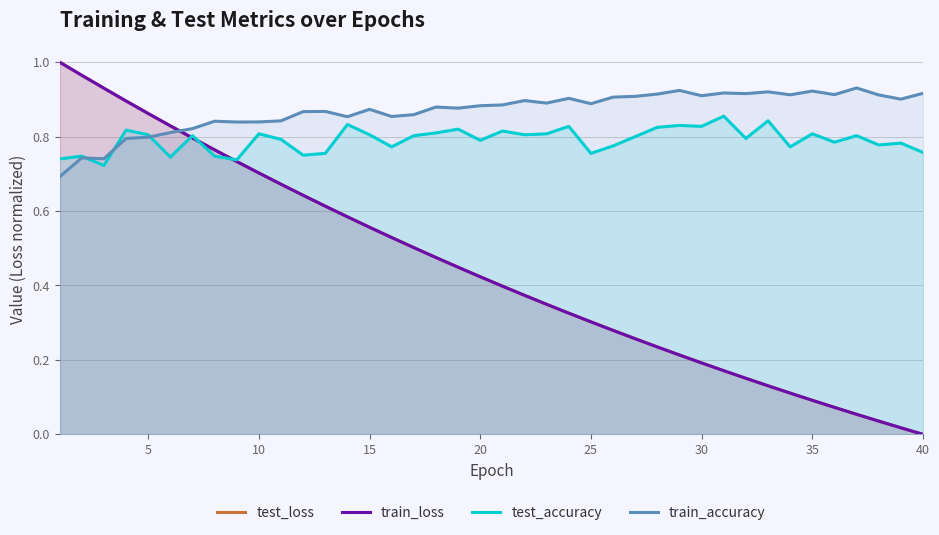

After their last crossing, which series has the higher values: train_accuracy or test_loss?

train_accuracy